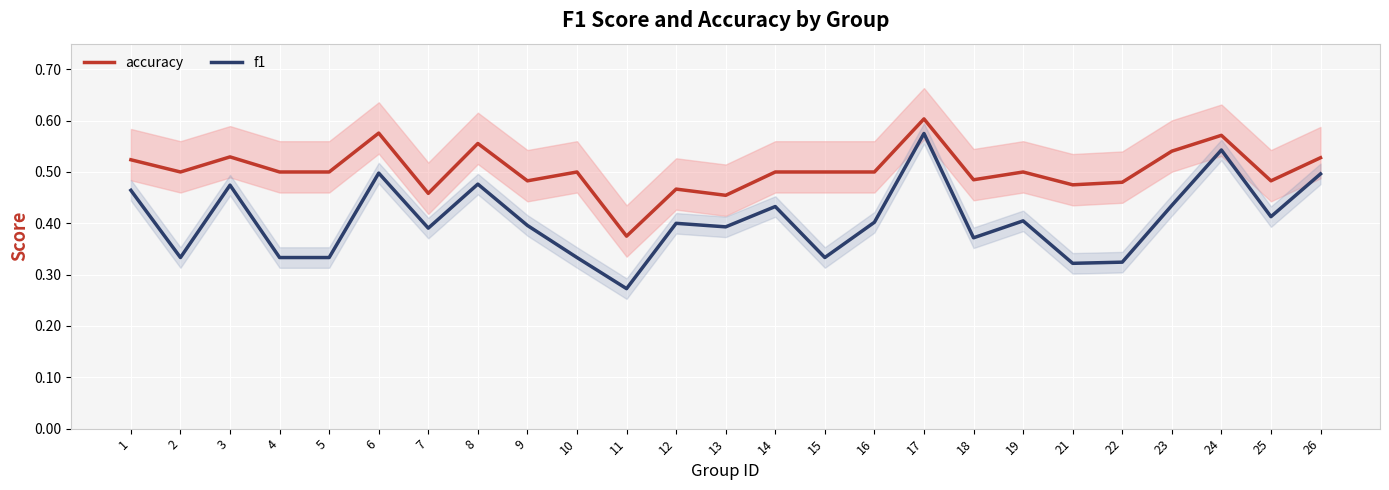

The value of accuracy at 3 is 0.5. True or false?

True